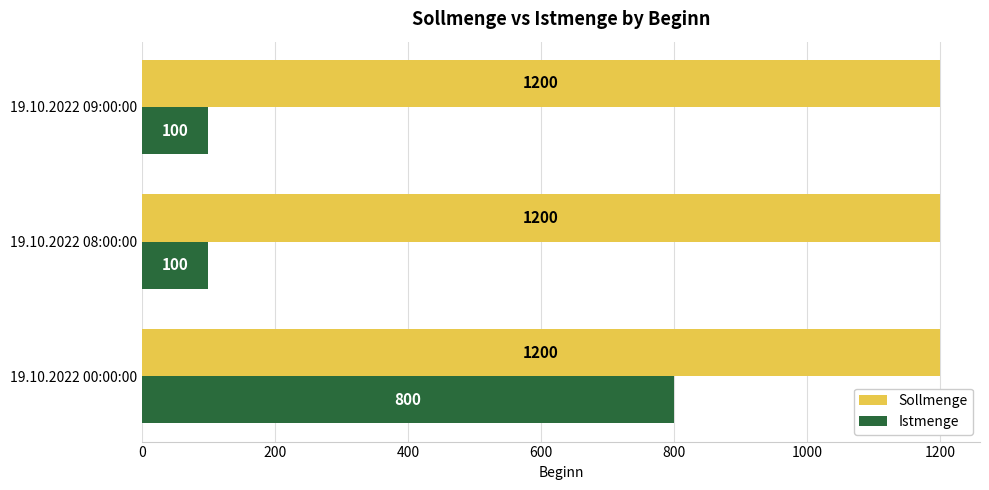

What is the difference between the highest and lowest values at 19.10.2022 00:00:00?

400